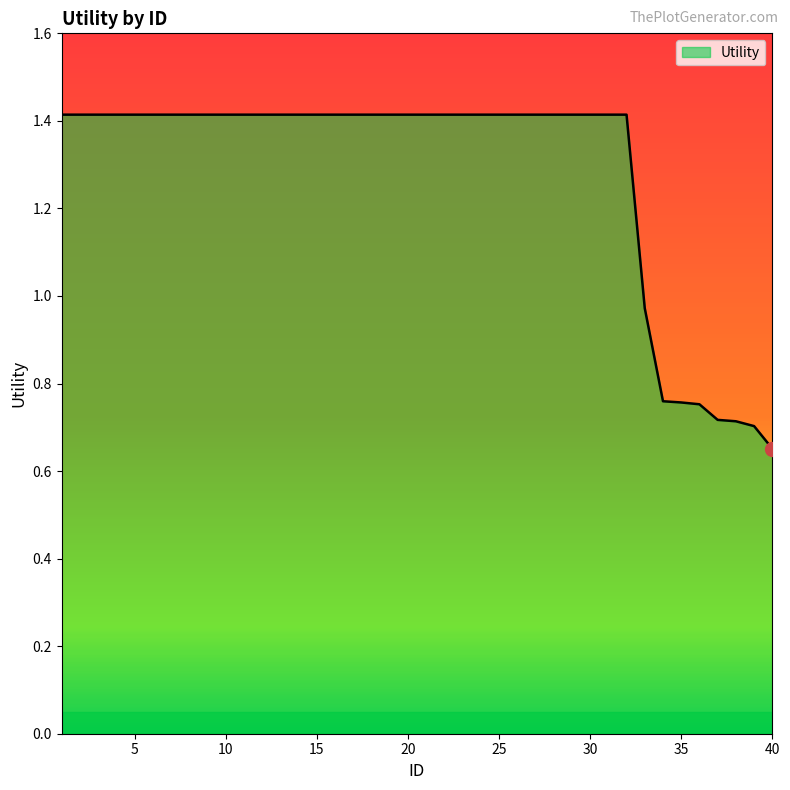

Does the chart display data point markers on the line(s)?

No